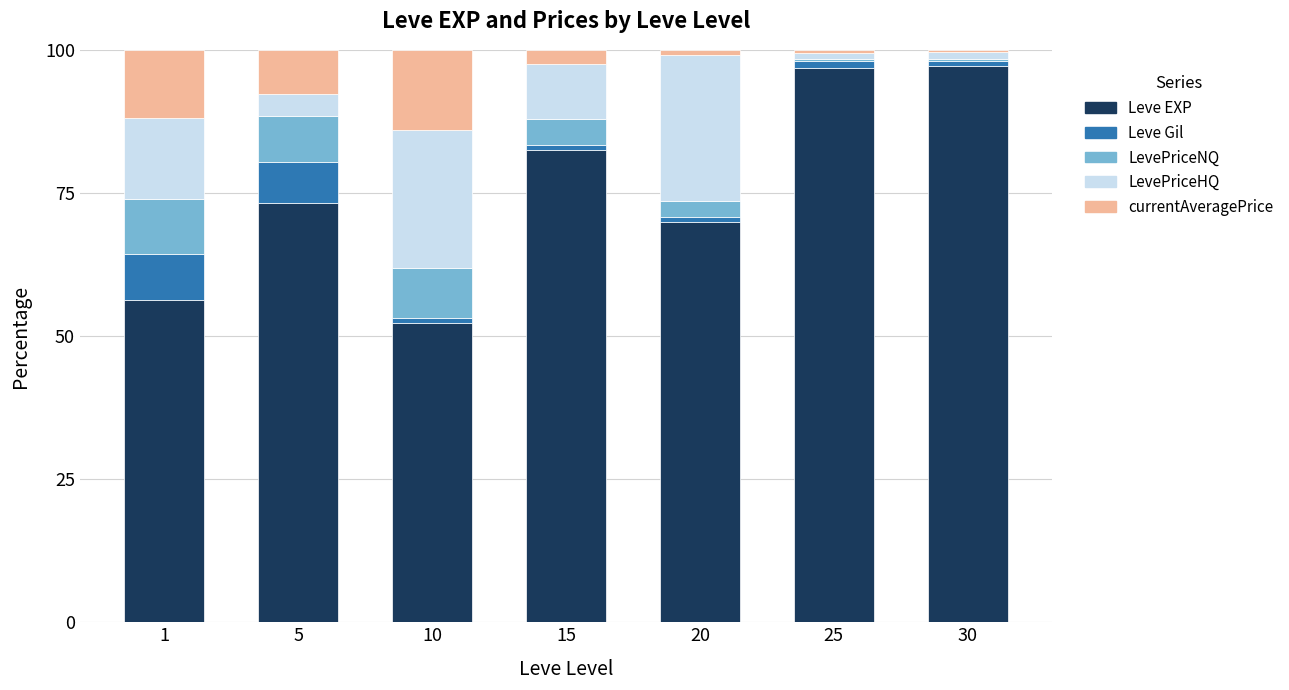

What is the sum of the Leve EXP values at 5 and 1?

129.6